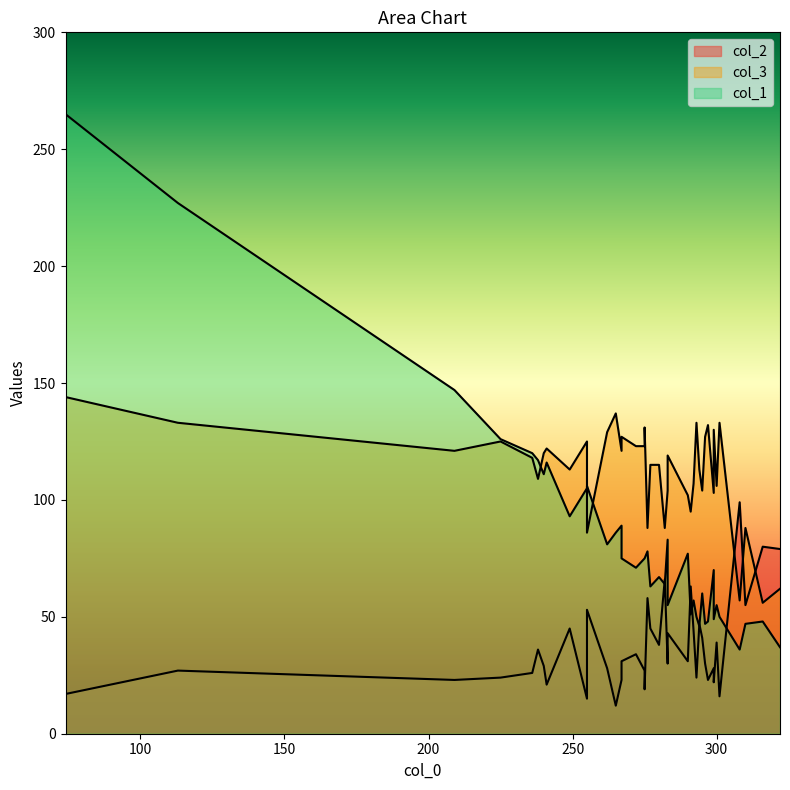

What are all the series names shown in the legend?

col_1, col_3, col_2